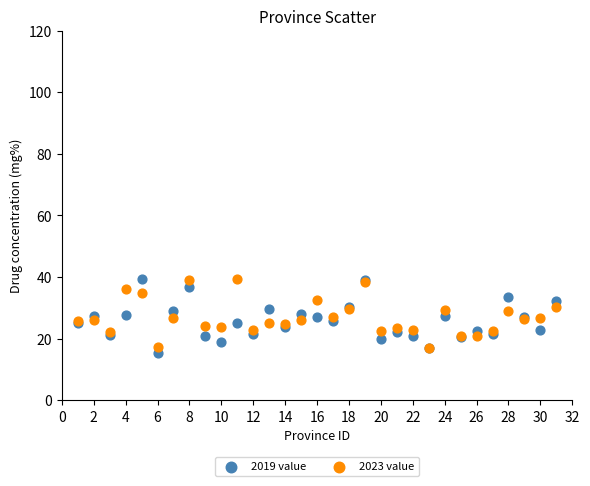

What are all the series names shown in the legend?

2019 value, 2023 value